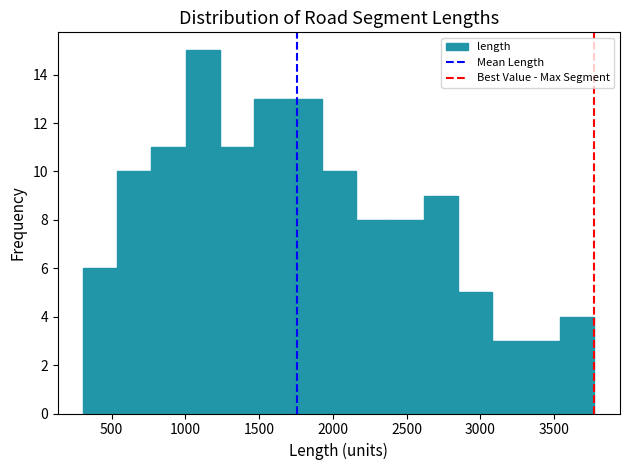

Reading left to right, list every bar in this chart as the range it spans on the x-axis followed by its height. Neither the bar edges nor the heights are printed on the chart, so give them approximately, as read against the axes.

300 to 550: 6
550 to 750: 10
750 to 1000: 11
1000 to 1250: 15
1250 to 1450: 11
1450 to 1700: 13
1700 to 1950: 13
1950 to 2150: 10
2150 to 2400: 8
2400 to 2600: 8
2600 to 2850: 9
2850 to 3100: 5
3100 to 3300: 3
3300 to 3550: 3
3550 to 3750: 4